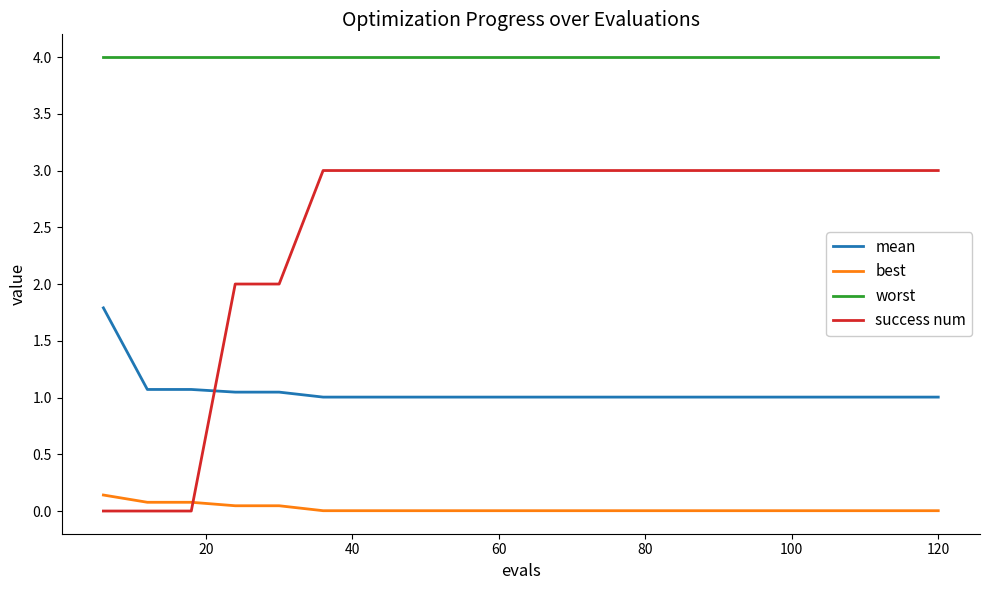

True or false: best and mean cross at least once.

False